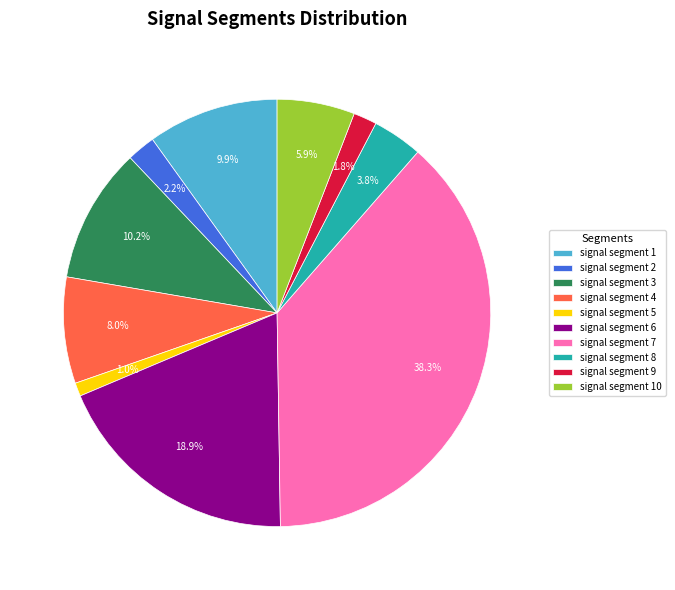

To the nearest percent, what is the difference between the signal segment 1 and signal segment 9 slice percentages?

8%